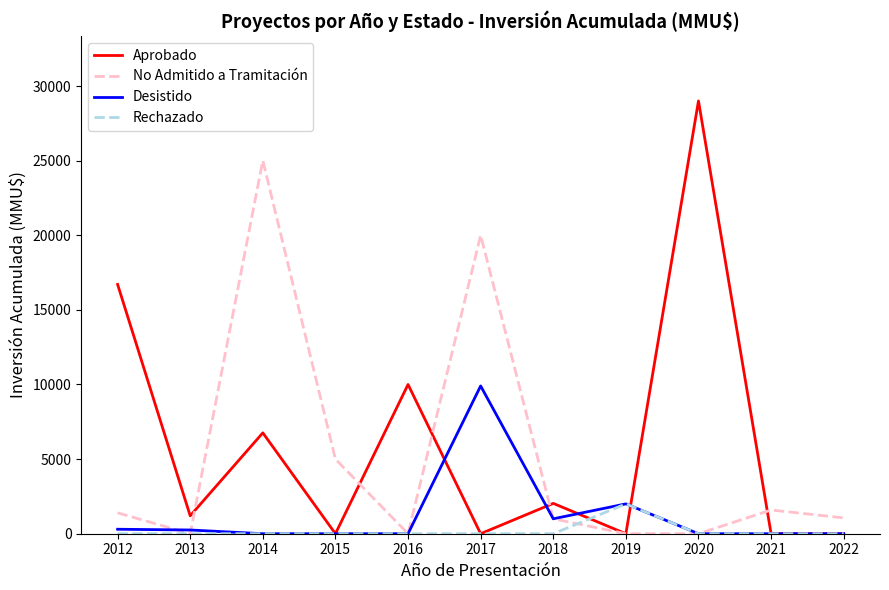

What is the spread (max minus min) of values at 2022?

1060